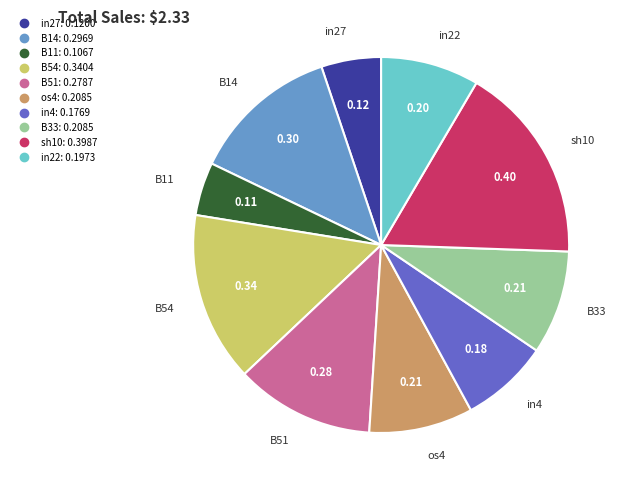

Combined, do in27 and sh10 account for over 50%?

No